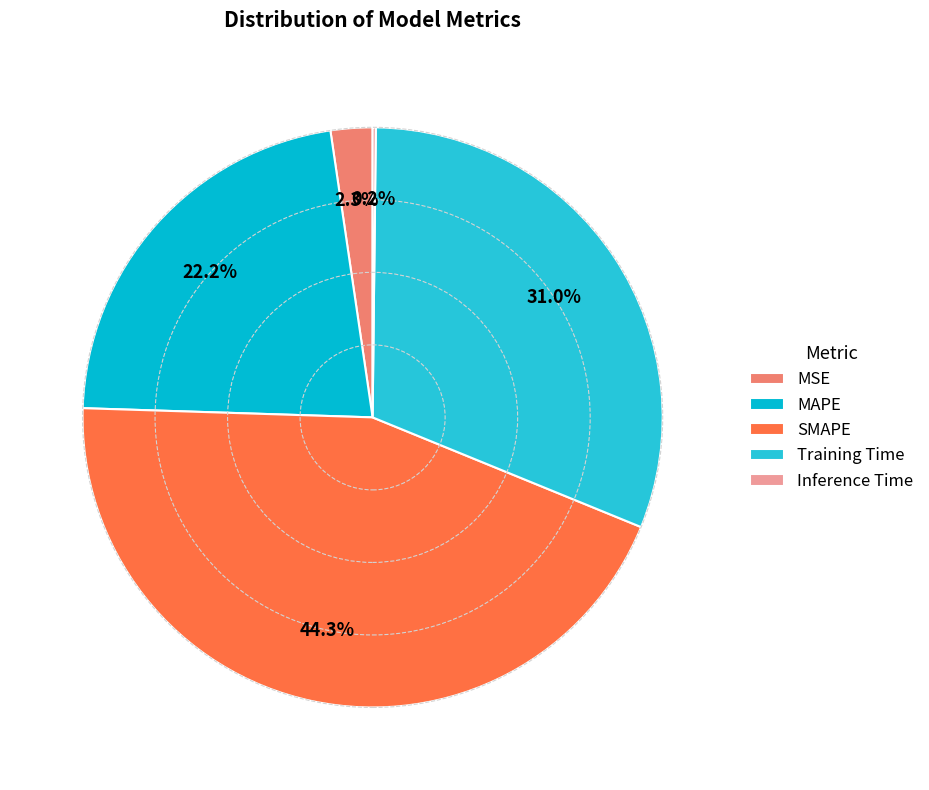

To the nearest percent, what is the difference between the Inference Time and Training Time slice percentages?

31%